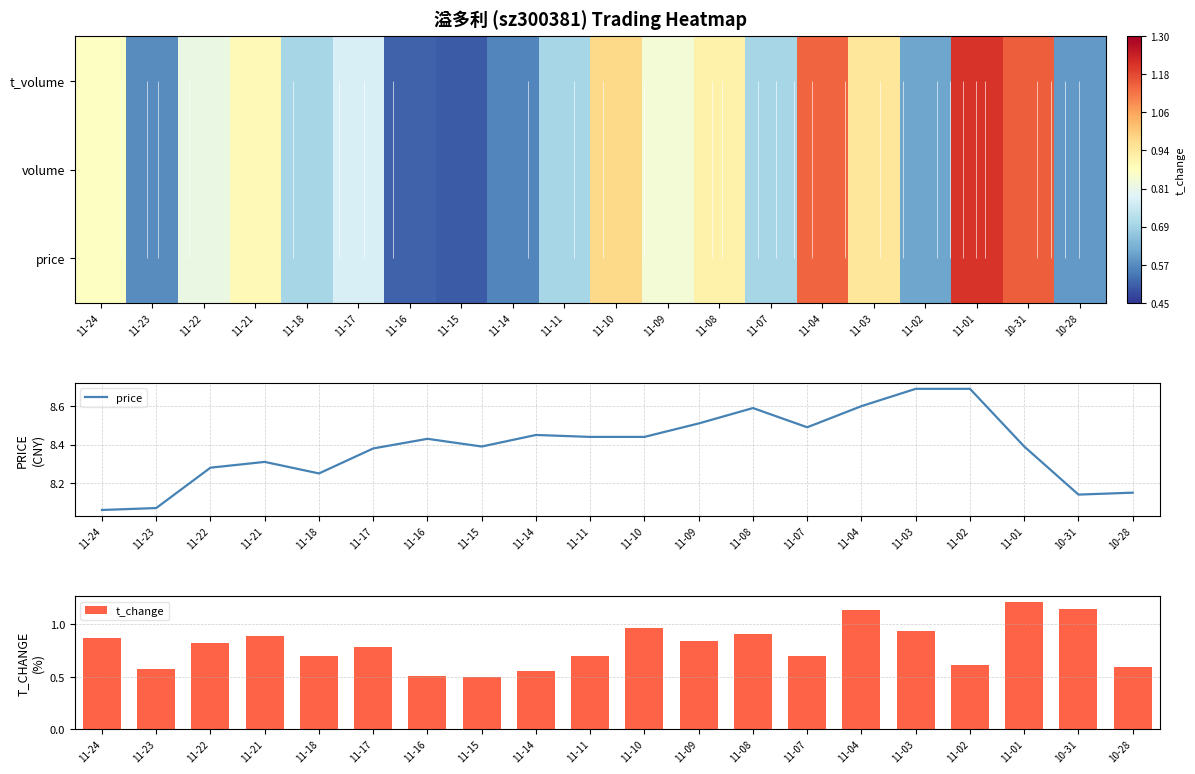

The t_change series shows 0.3 at 11-24. True or false?

False